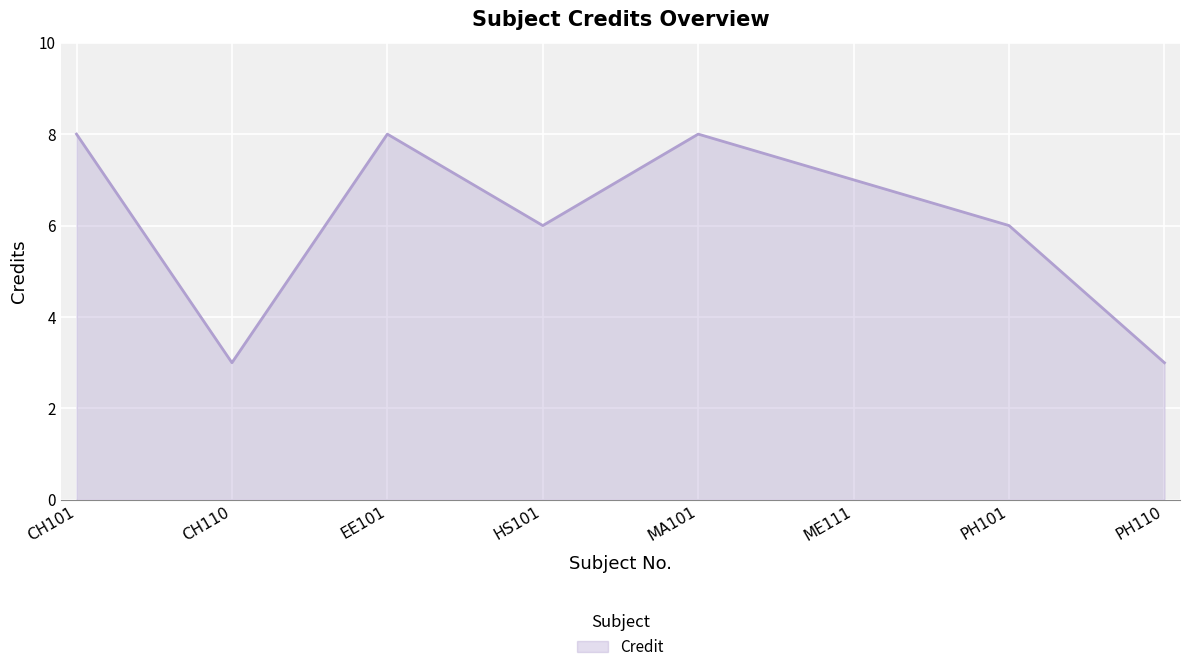

What position from the left is PH101?

7